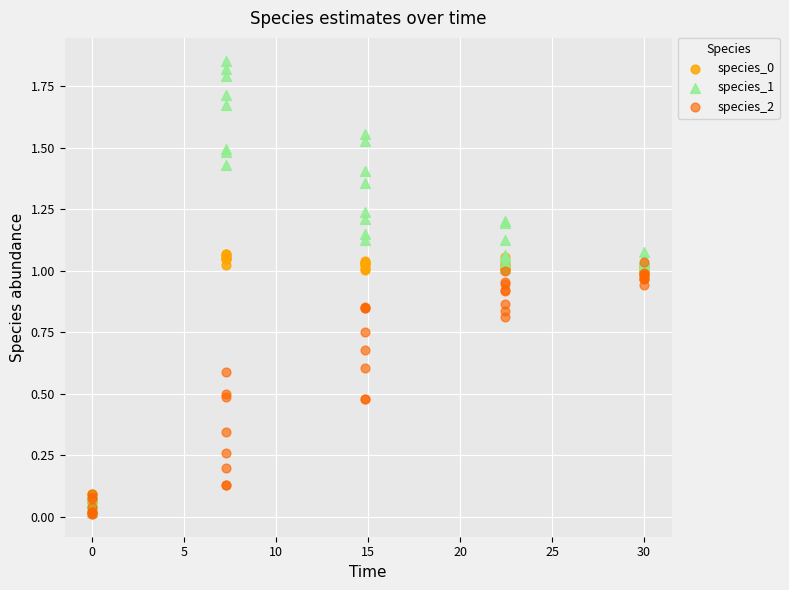

Which series has the widest spread of Y values?

species_1